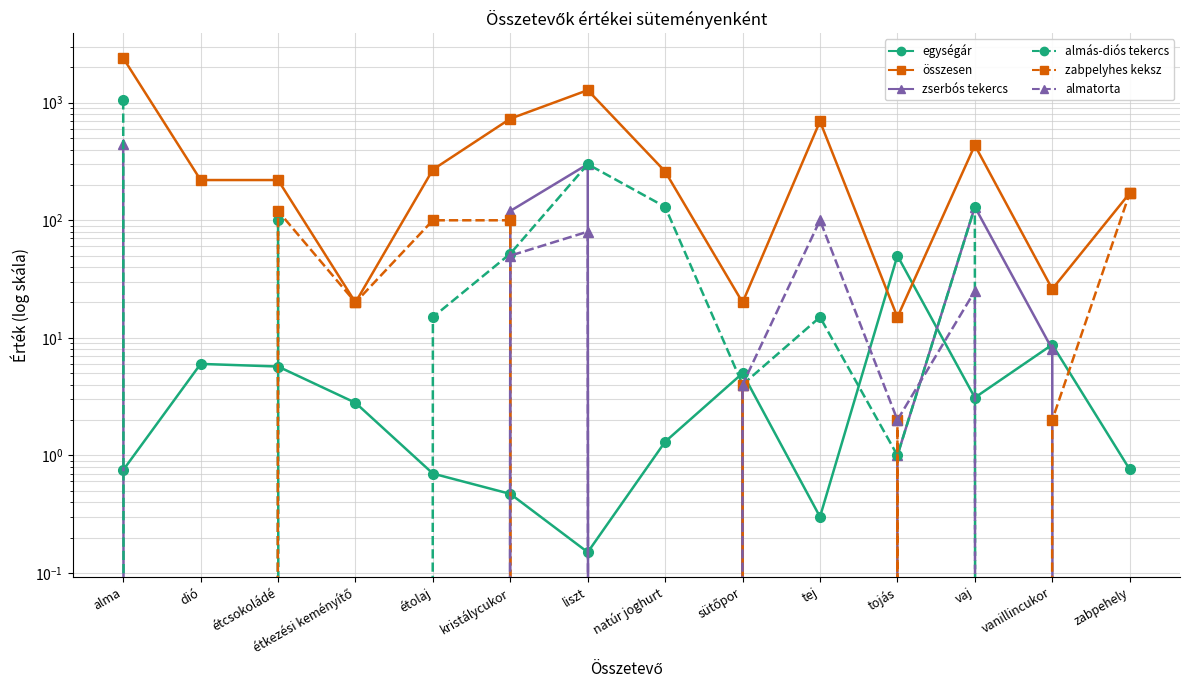

Between vanillincukor and étolaj, which is larger?

vanillincukor